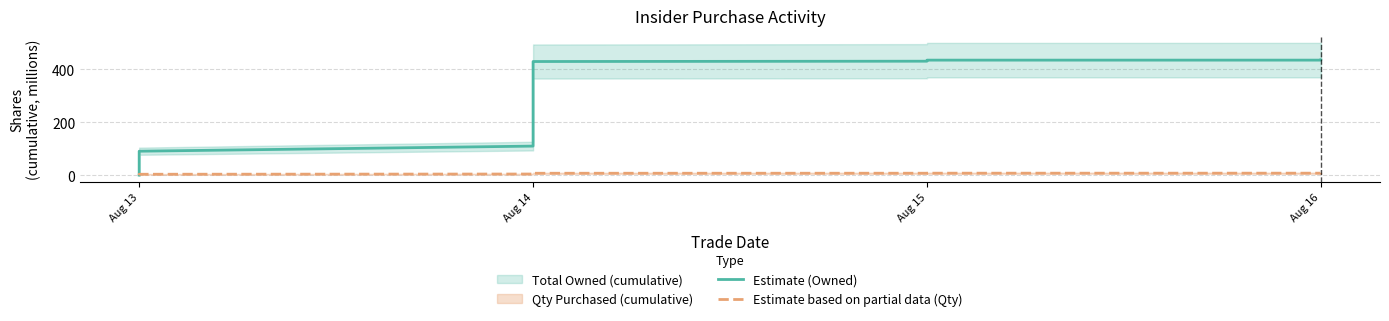

Which series has the largest total across all categories?

Estimate (Owned)